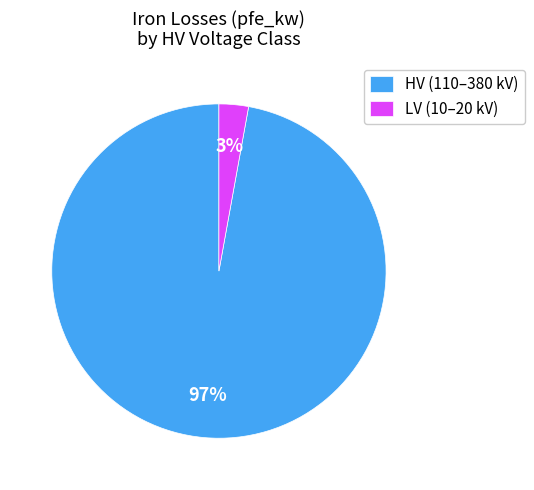

Is LV (10–20 kV) the majority of the pie?

No